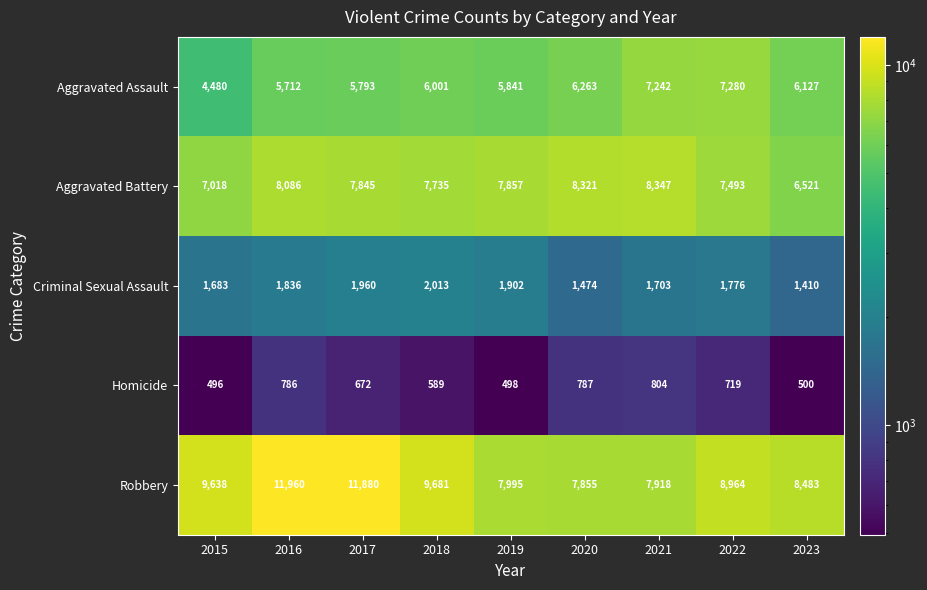

What is the sum of all Criminal Sexual Assault values?

15757